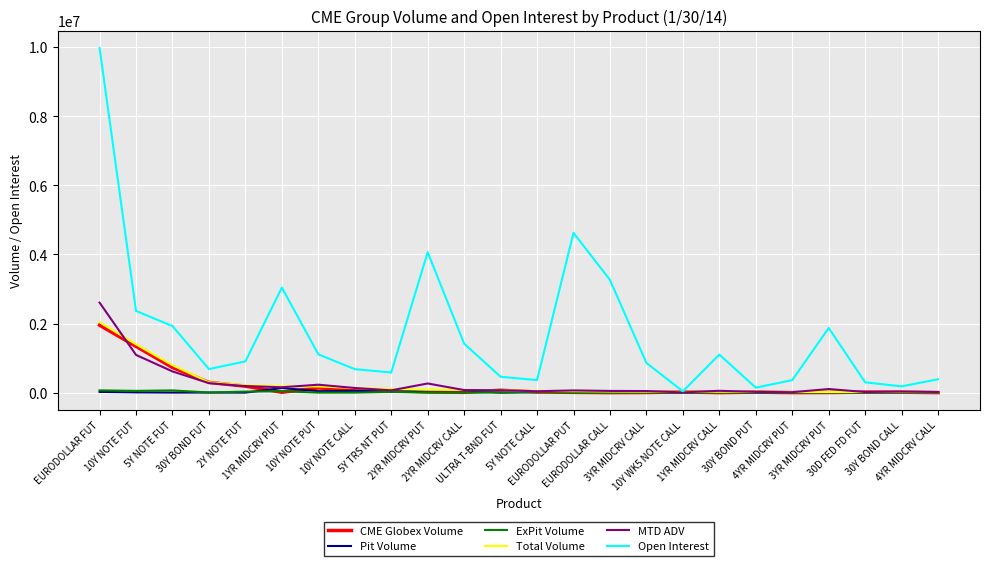

Which series has the largest total across all categories?

Open Interest